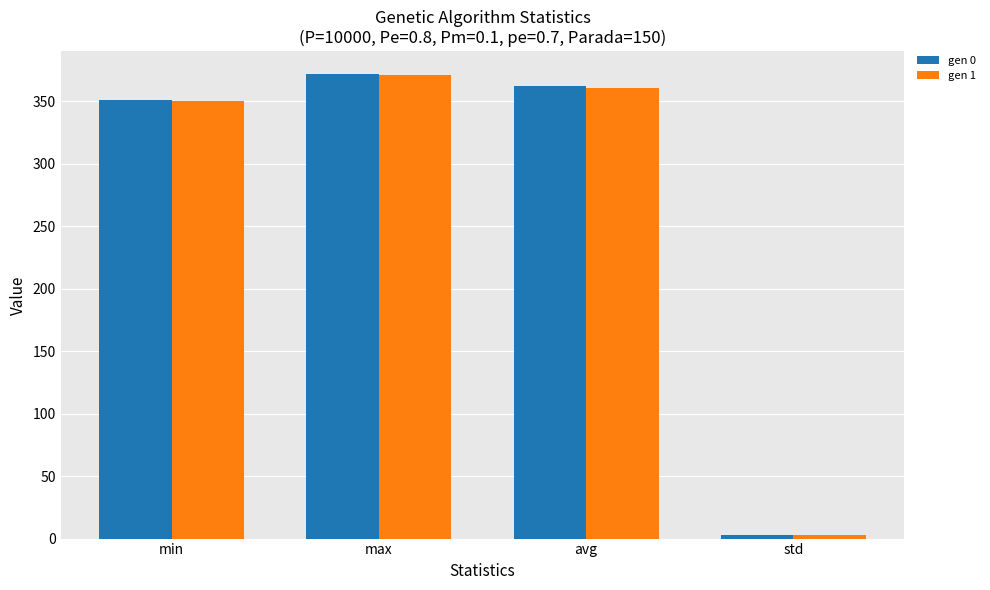

The value of gen 0 at avg is 568.8. True or false?

False